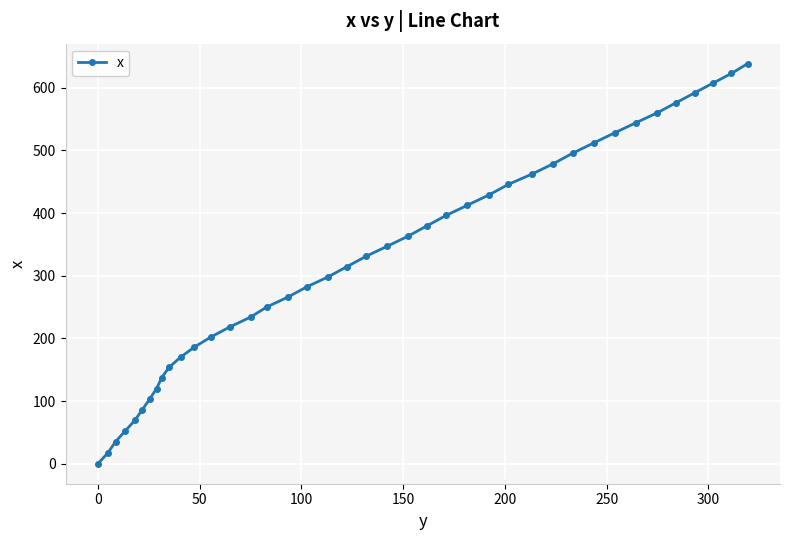

What is the value of the 33rd point from the left?

528.4